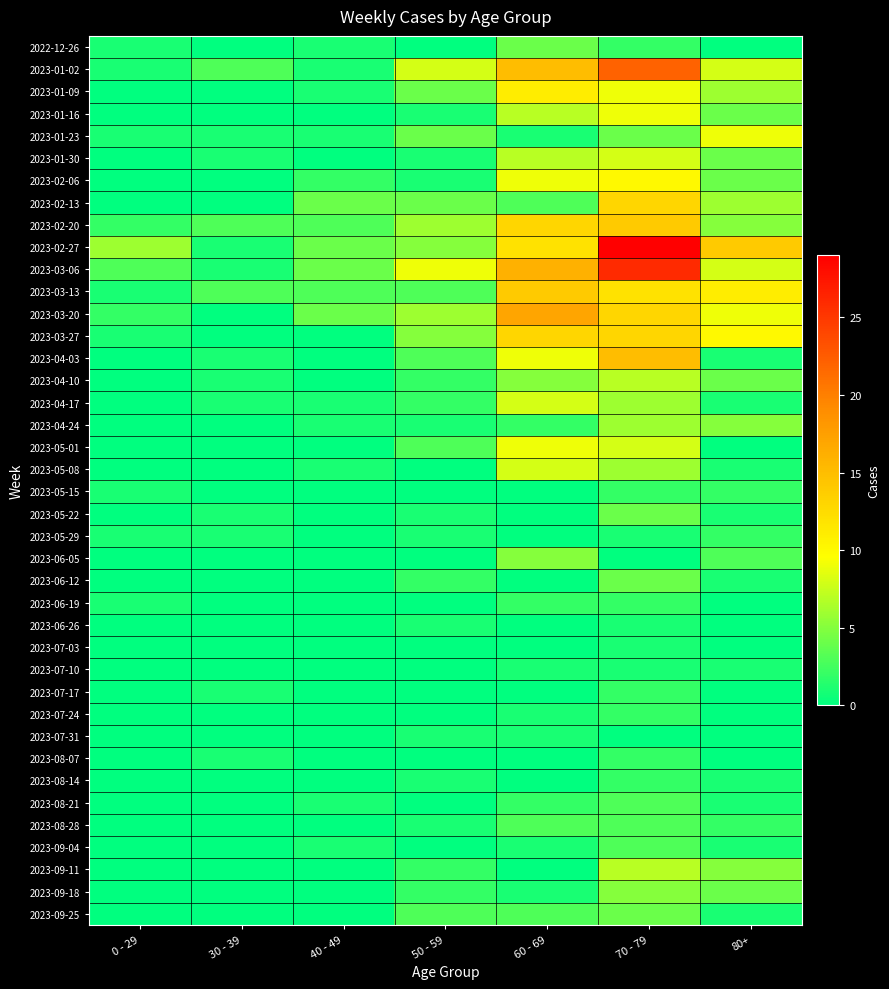

Which has a higher value, 80+ or 0 - 29?

0 - 29